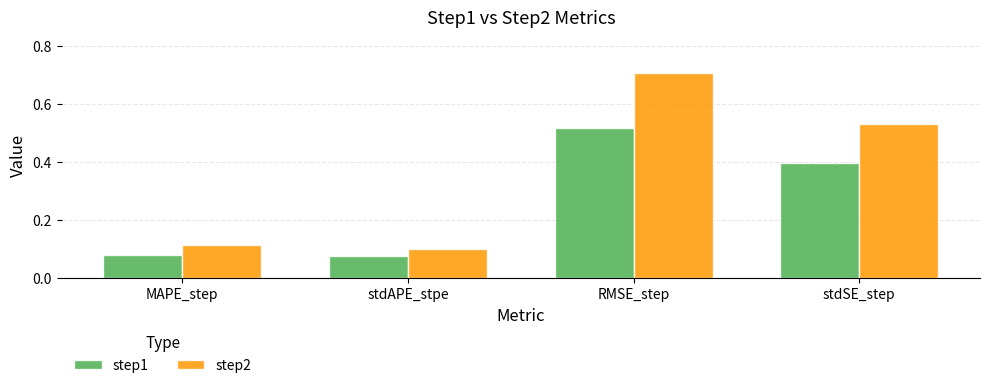

What is the label of the 4th bar from the right?

MAPE_step